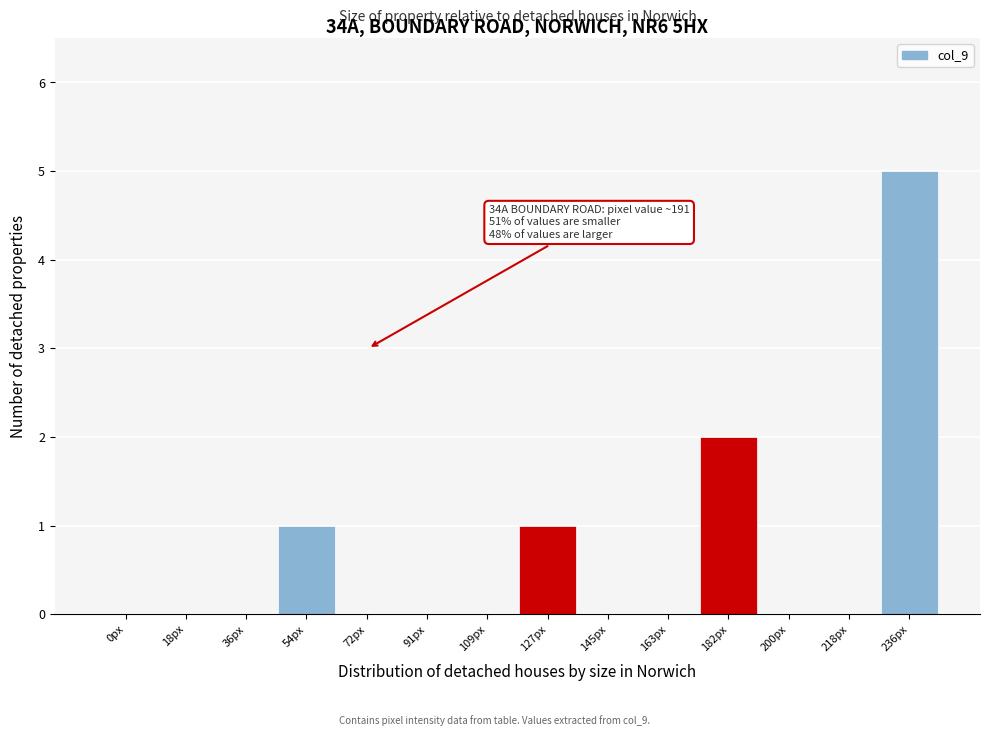

Reading left to right, list all the values displayed in this chart.

0px=0	18px=0	36px=0	54px=1	72px=0	91px=0	109px=0	127px=1	145px=0	163px=0	182px=2	200px=0	218px=0	236px=5